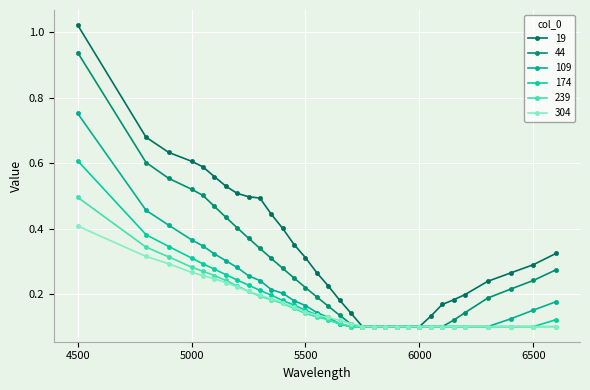

Reading left to right, list all the values displayed in this chart.

19: 4500=1.0	4800=0.7	4900=0.6	5000=0.6	5050=0.6	5100=0.6	5150=0.5	5200=0.5	5250=0.5	5300=0.5	5350=0.4	5400=0.4	5450=0.4	5500=0.3	5550=0.3	5600=0.2	5650=0.2	5700=0.1	5750=0.1	5800=0.1	5850=0.1	5900=0.1	5950=0.1	6000=0.1	6050=0.1	6100=0.2	6150=0.2	6200=0.2	6300=0.2	6400=0.3	6500=0.3	6600=0.3
44: 4500=0.9	4800=0.6	4900=0.6	5000=0.5	5050=0.5	5100=0.5	5150=0.4	5200=0.4	5250=0.4	5300=0.3	5350=0.3	5400=0.3	5450=0.2	5500=0.2	5550=0.2	5600=0.2	5650=0.1	5700=0.1	5750=0.1	5800=0.1	5850=0.1	5900=0.1	5950=0.1	6000=0.1	6050=0.1	6100=0.1	6150=0.1	6200=0.1	6300=0.2	6400=0.2	6500=0.2	6600=0.3
109: 4500=0.8	4800=0.5	4900=0.4	5000=0.4	5050=0.3	5100=0.3	5150=0.3	5200=0.3	5250=0.3	5300=0.2	5350=0.2	5400=0.2	5450=0.2	5500=0.2	5550=0.1	5600=0.1	5650=0.1	5700=0.1	5750=0.1	5800=0.1	5850=0.1	5900=0.1	5950=0.1	6000=0.1	6050=0.1	6100=0.1	6150=0.1	6200=0.1	6300=0.1	6400=0.1	6500=0.2	6600=0.2
174: 4500=0.6	4800=0.4	4900=0.3	5000=0.3	5050=0.3	5100=0.3	5150=0.3	5200=0.2	5250=0.2	5300=0.2	5350=0.2	5400=0.2	5450=0.2	5500=0.2	5550=0.1	5600=0.1	5650=0.1	5700=0.1	5750=0.1	5800=0.1	5850=0.1	5900=0.1	5950=0.1	6000=0.1	6050=0.1	6100=0.1	6150=0.1	6200=0.1	6300=0.1	6400=0.1	6500=0.1	6600=0.1
239: 4500=0.5	4800=0.3	4900=0.3	5000=0.3	5050=0.3	5100=0.3	5150=0.2	5200=0.2	5250=0.2	5300=0.2	5350=0.2	5400=0.2	5450=0.2	5500=0.1	5550=0.1	5600=0.1	5650=0.1	5700=0.1	5750=0.1	5800=0.1	5850=0.1	5900=0.1	5950=0.1	6000=0.1	6050=0.1	6100=0.1	6150=0.1	6200=0.1	6300=0.1	6400=0.1	6500=0.1	6600=0.1
304: 4500=0.4	4800=0.3	4900=0.3	5000=0.3	5050=0.3	5100=0.2	5150=0.2	5200=0.2	5250=0.2	5300=0.2	5350=0.2	5400=0.2	5450=0.2	5500=0.1	5550=0.1	5600=0.1	5650=0.1	5700=0.1	5750=0.1	5800=0.1	5850=0.1	5900=0.1	5950=0.1	6000=0.1	6050=0.1	6100=0.1	6150=0.1	6200=0.1	6300=0.1	6400=0.1	6500=0.1	6600=0.1